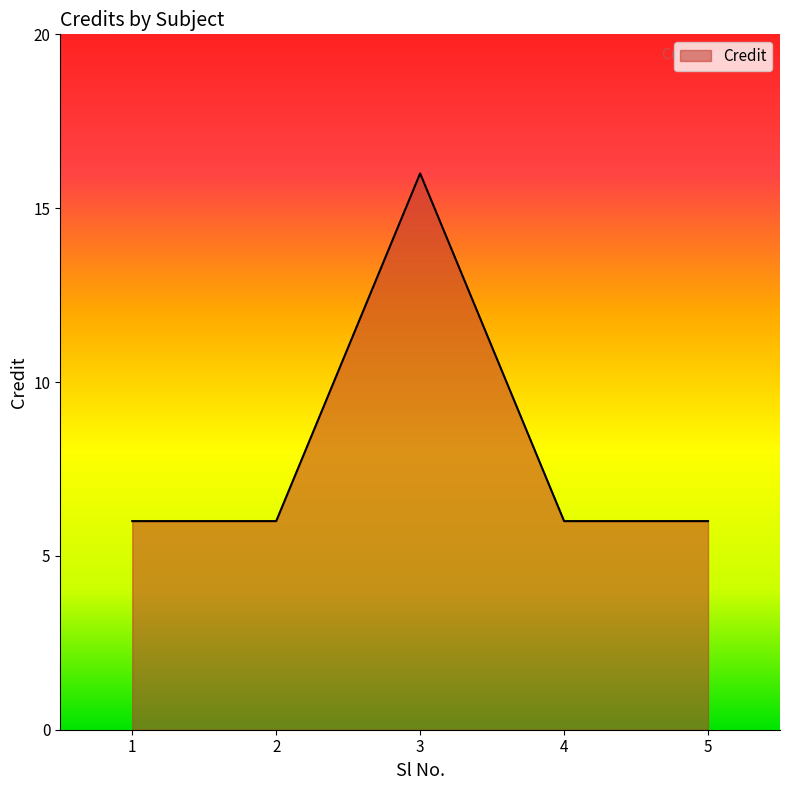

Reading left to right, what are all the values shown in this chart?

6	6	16	6	6